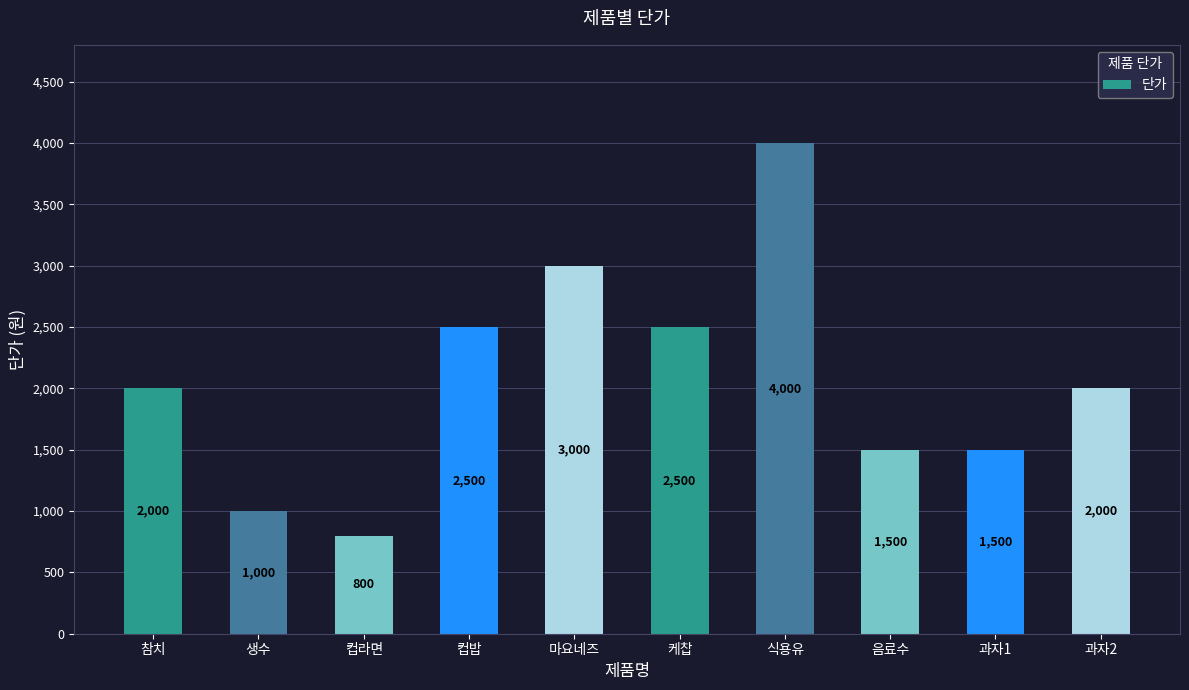

Which category has the highest value across all series?

식용유